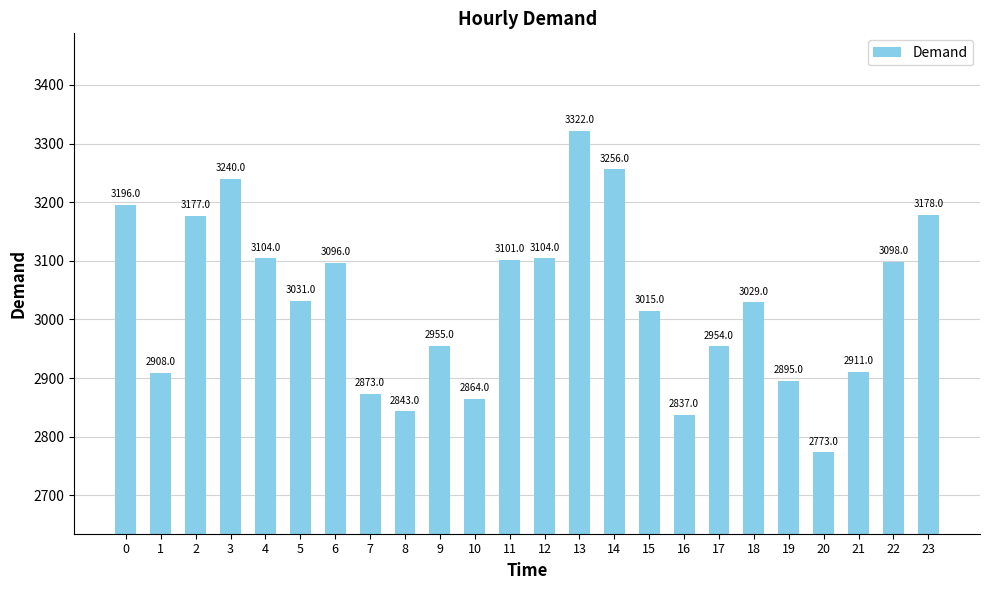

What is the sum of the values at 20 and 10?

5637